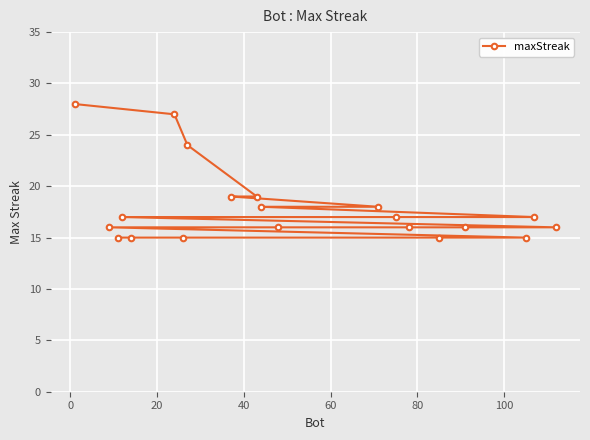

What is the value of the 9th point from the left?

19